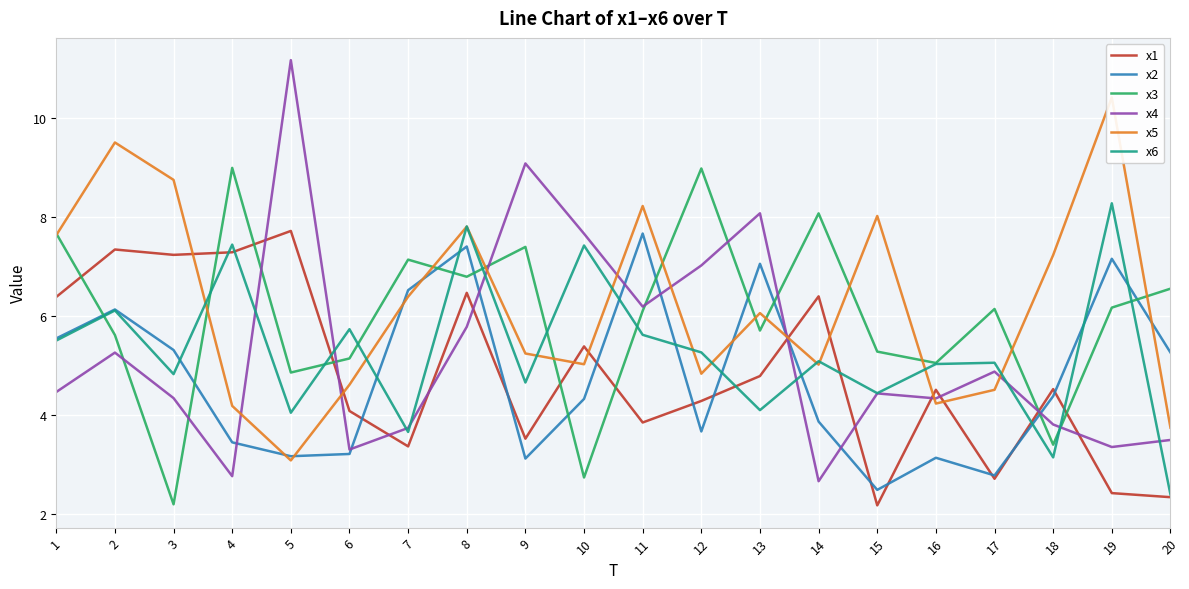

Between which two adjacent categories do x1 and x4 first intersect?

4 and 5